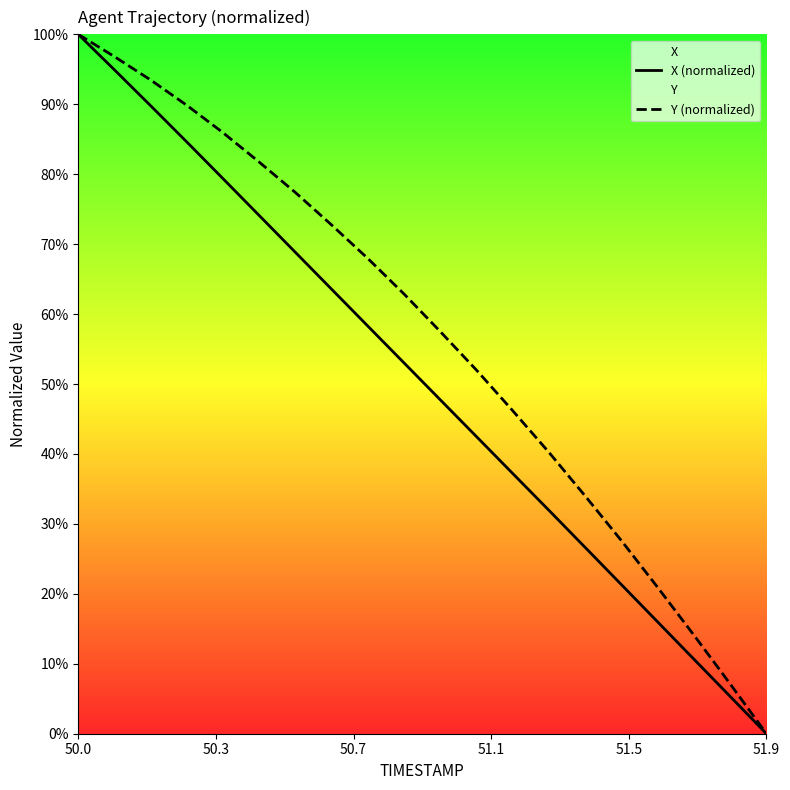

List the series in order of their overall mean, highest first.

Y (normalized), X (normalized)